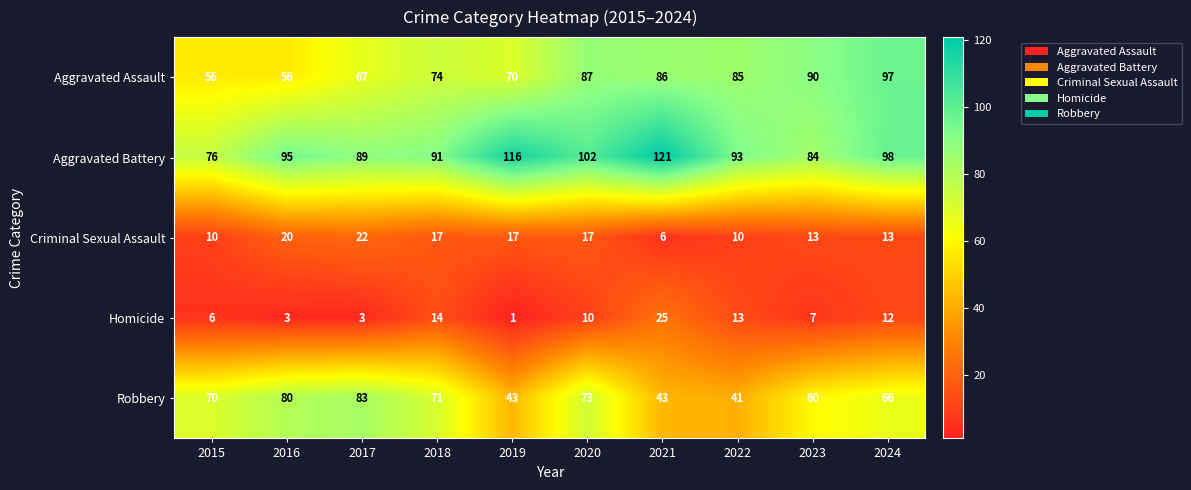

At which label does Criminal Sexual Assault first exceed 17?

2016